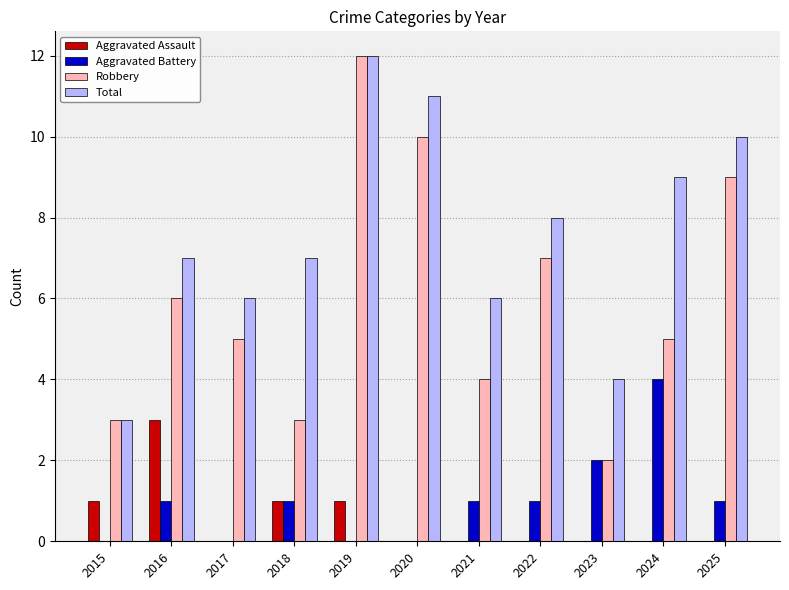

Which series has the widest spread of values?

Robbery